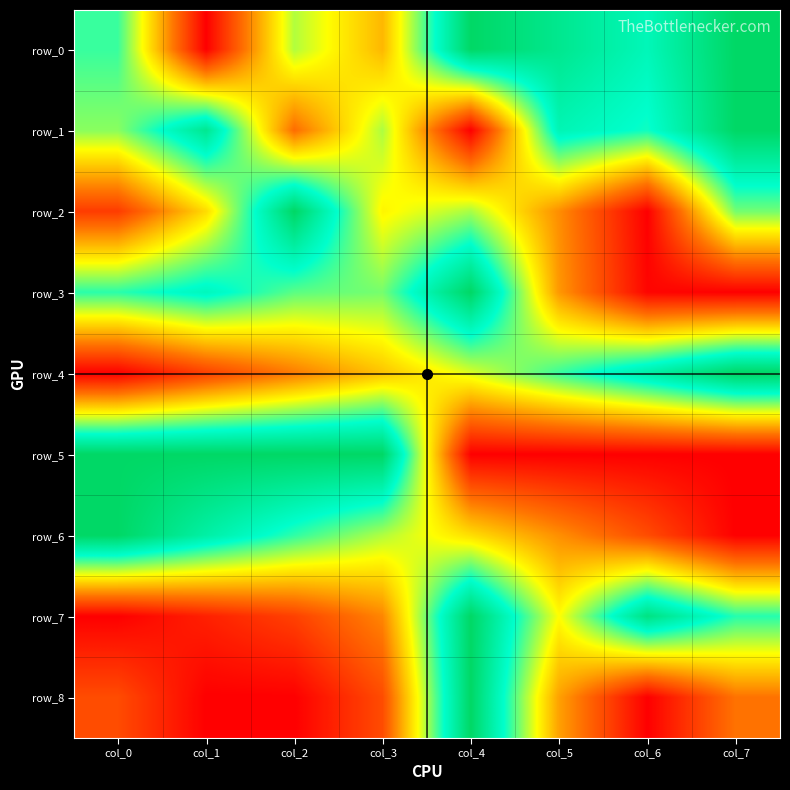

Reading left to right, list all the values displayed in this chart.

row_0: 0.7	0.0	0.6	0.4	1.0	0.9	0.8	1.0
row_1: 0.6	0.9	0.2	0.6	0.0	0.8	0.7	1.0
row_2: 0.1	0.4	1.0	0.5	0.6	0.3	0.0	0.6
row_3: 0.7	0.8	0.7	0.6	1.0	0.3	0.0	0.0
row_4: 0.0	0.1	0.3	0.4	0.5	0.7	0.8	1.0
row_5: 1.0	1.0	1.0	1.0	0.0	0.0	0.0	0.0
row_6: 1.0	0.8	0.7	0.6	0.4	0.3	0.2	0.0
row_7: 0.0	0.1	0.1	0.3	1.0	0.5	0.9	0.7
row_8: 0.2	0.0	0.0	0.2	1.0	0.3	0.0	0.2